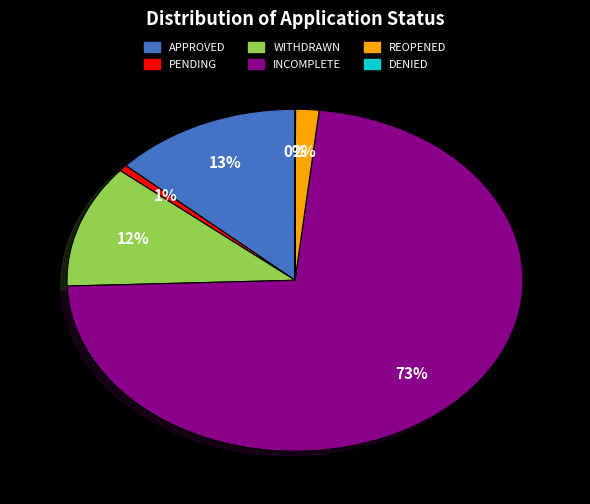

The PENDING slice represents 1% of the pie. True or false?

True